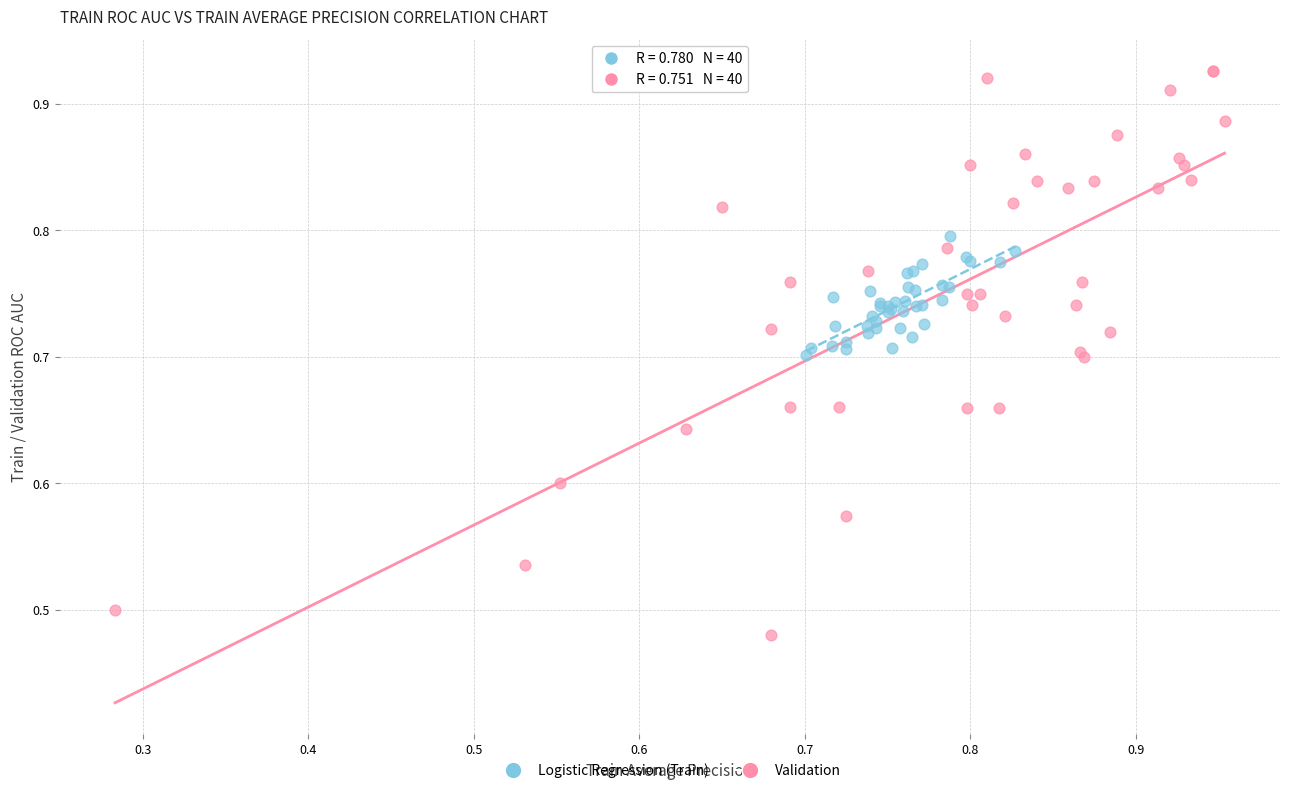

Which series contains the highest Y value?

Validation